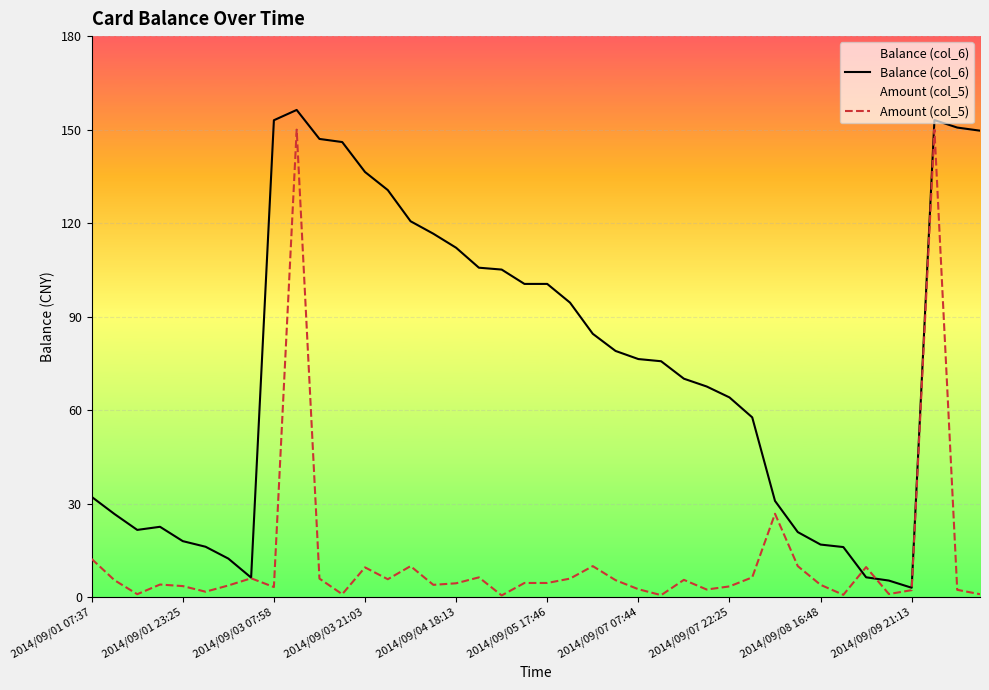

Between which two adjacent categories do Balance (col_6) and Amount (col_5) first intersect?

33 and 34